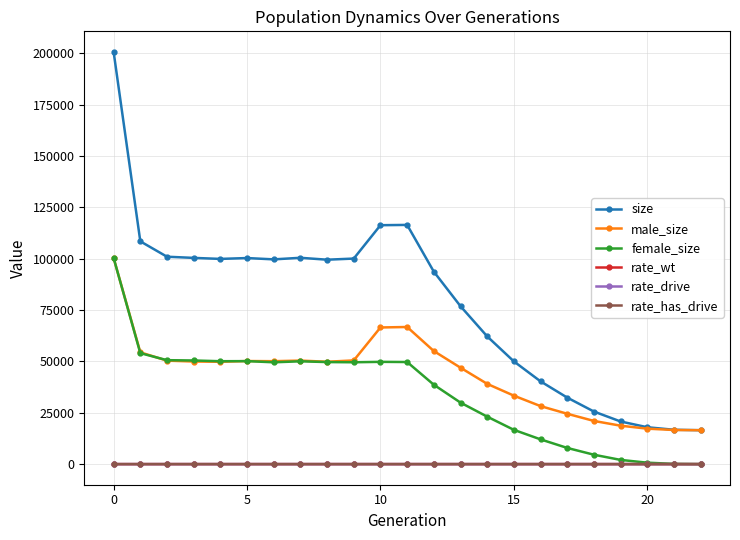

Which series has the widest spread of values?

size